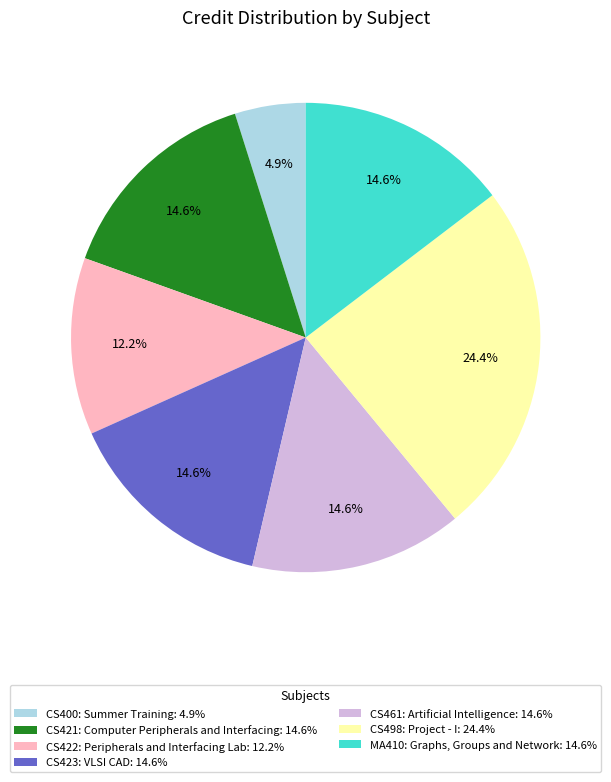

What is the ratio of the value at CS421: Computer Peripherals and Interfacing: 14.6% to the value at CS422: Peripherals and Interfacing Lab: 12.2%?

1.2